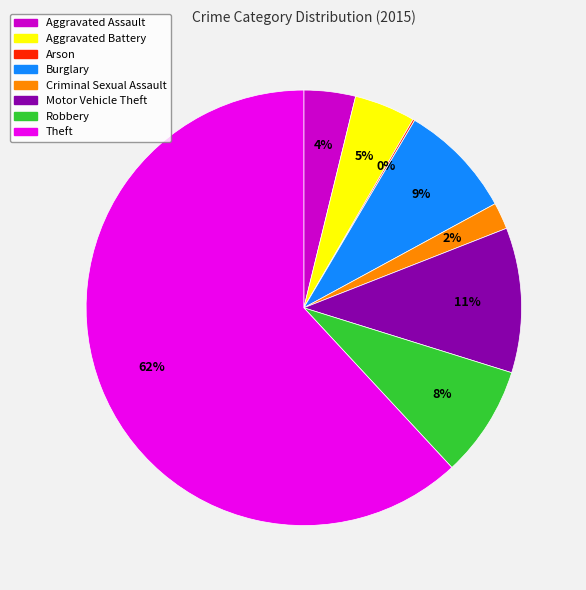

Between Burglary and Aggravated Assault, which is larger?

Burglary